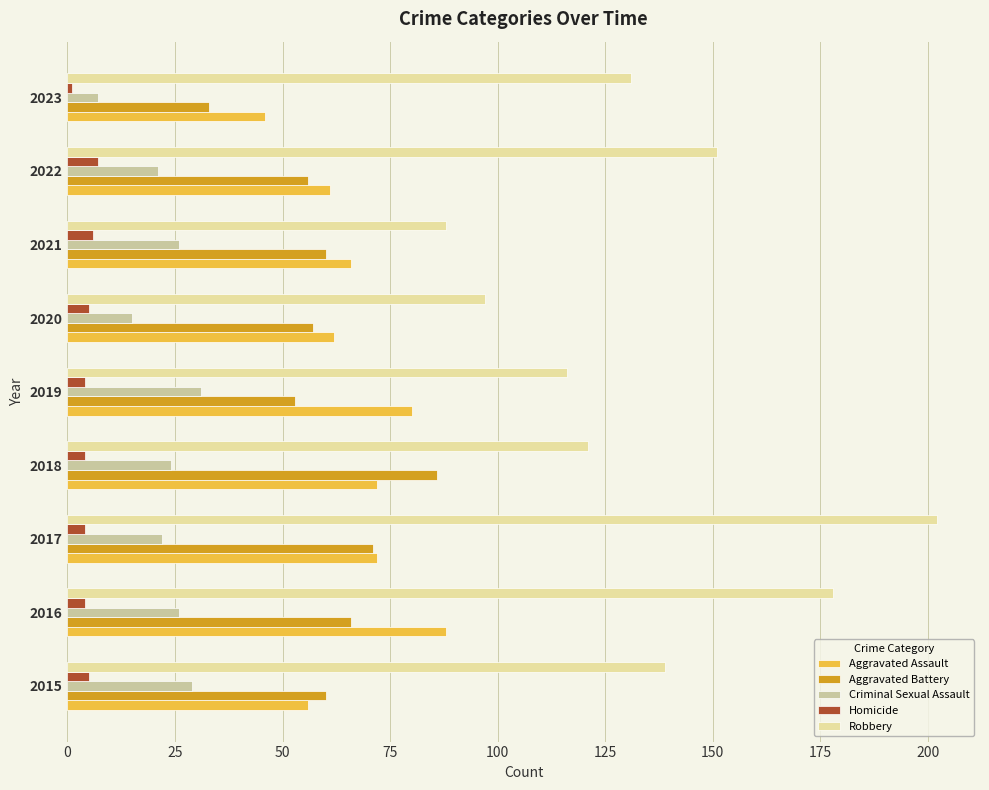

Rank the series at 2016 from highest to lowest value.

Robbery, Aggravated Assault, Aggravated Battery, Criminal Sexual Assault, Homicide